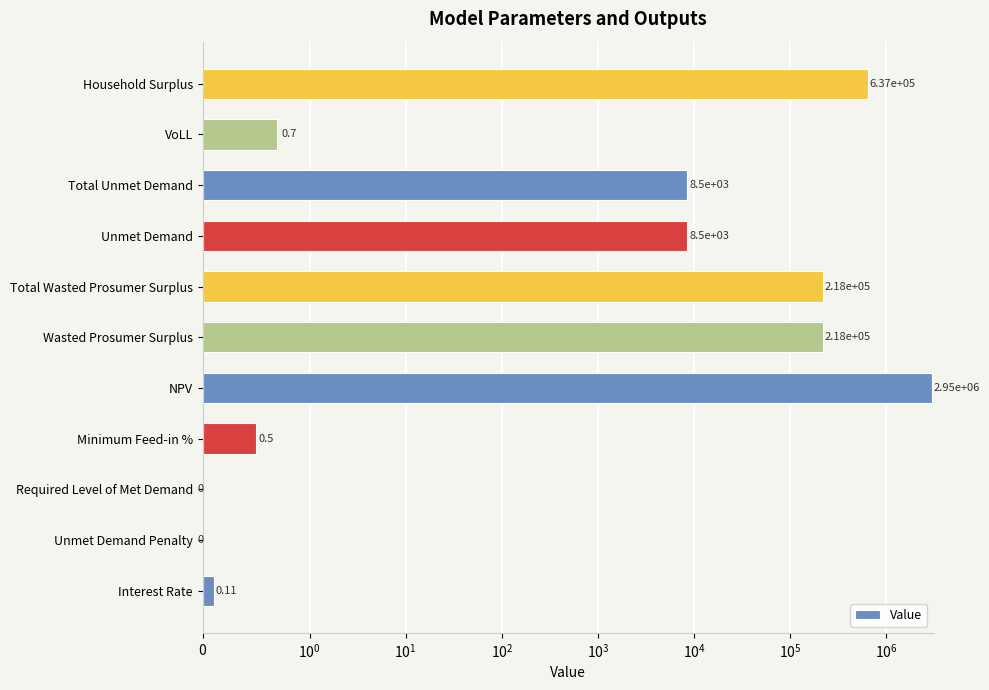

Count the number of values greater than 8497.

6